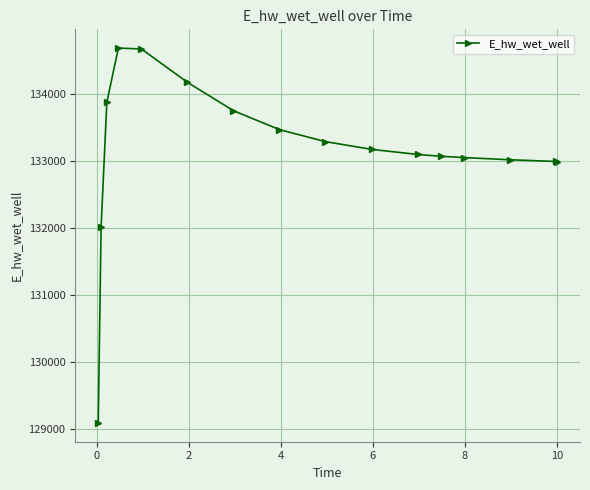

What is the average value?

133152.4